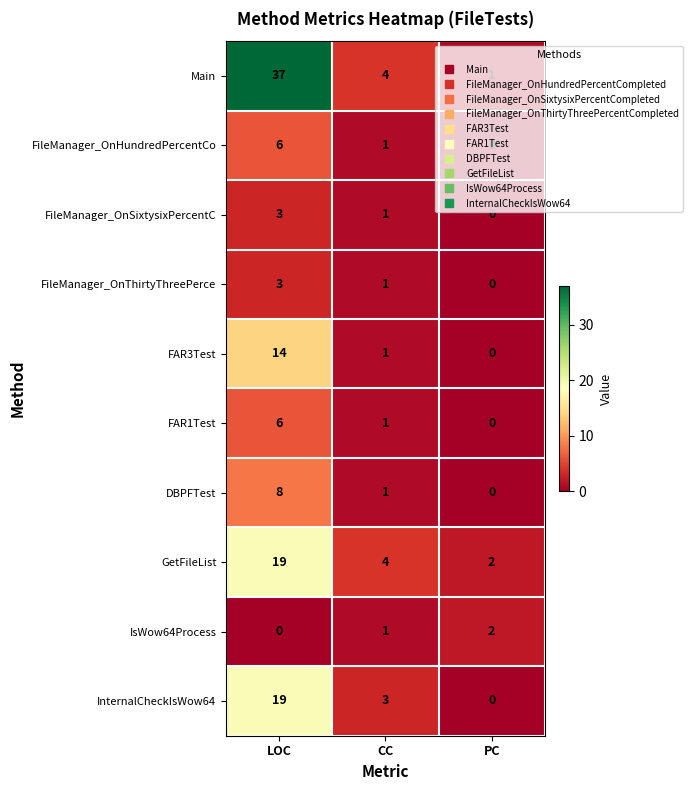

Where does the FAR1Test series first go above 1?

LOC